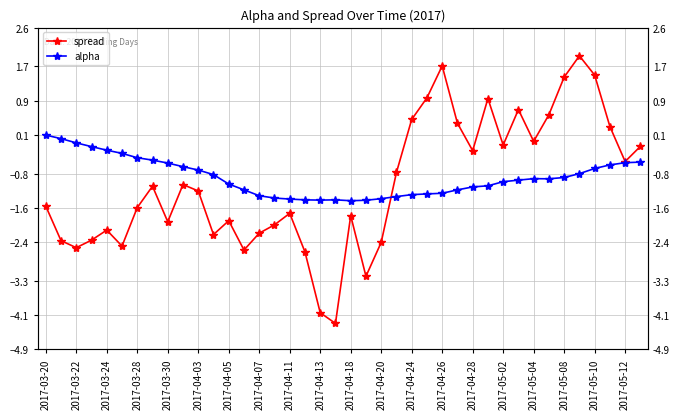

Where is alpha nearest to the value 0?

2017-03-22